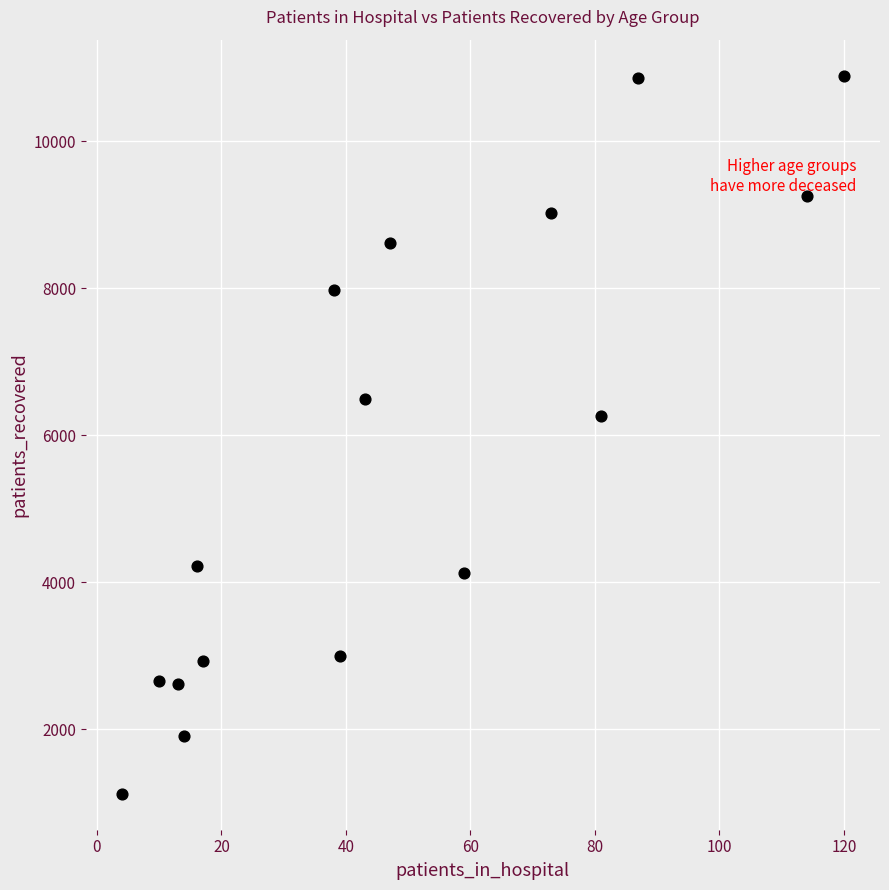

What is the range of Y values (max minus min)?

9765